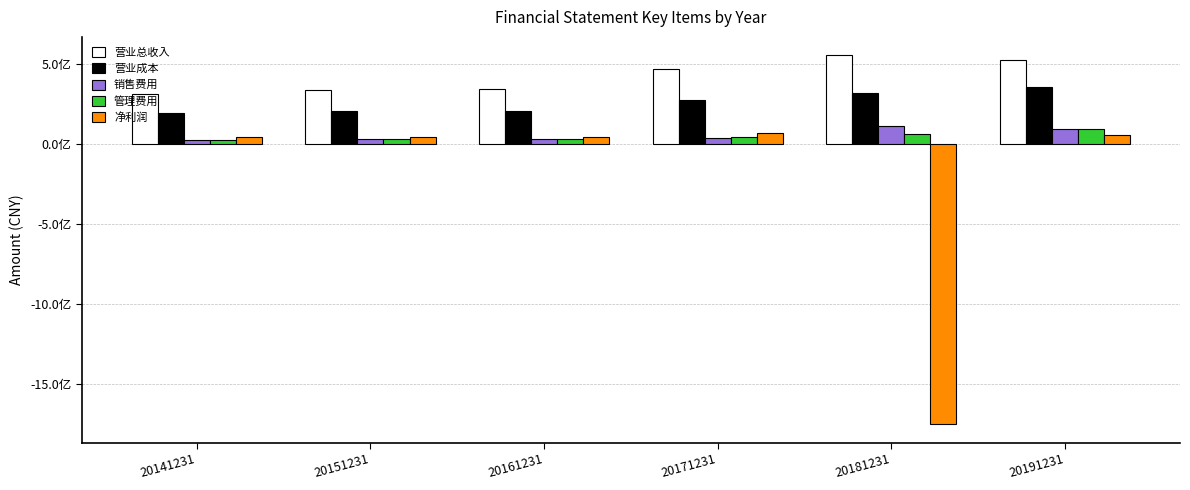

What is the total value across all series at 20151231?

639140430.1